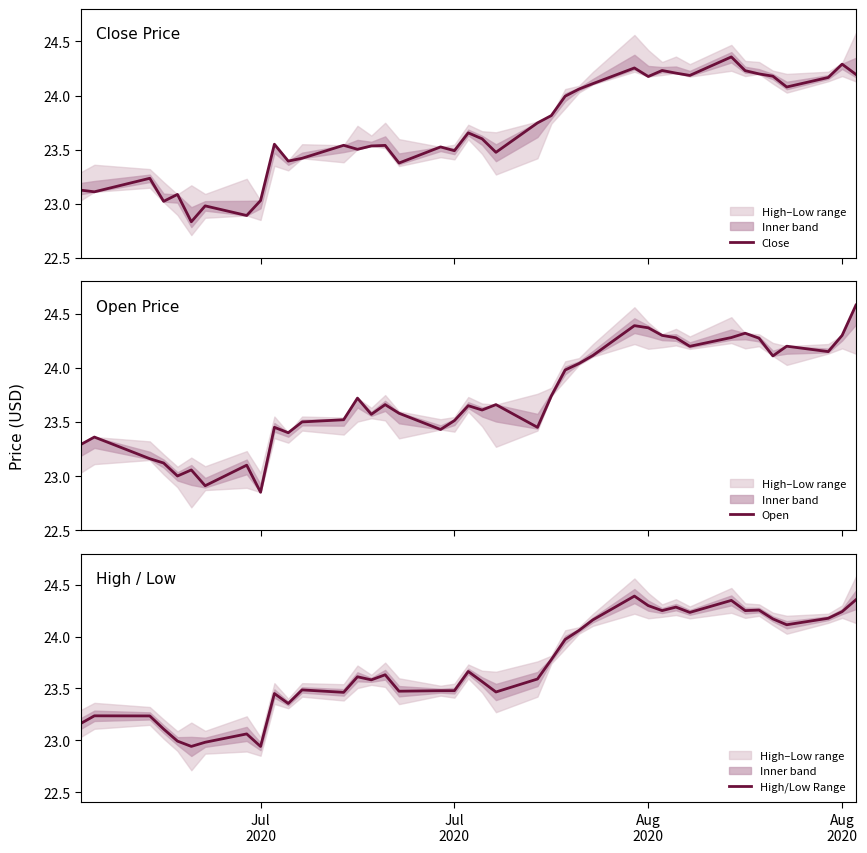

What is the highest value of the Open series?

24.6